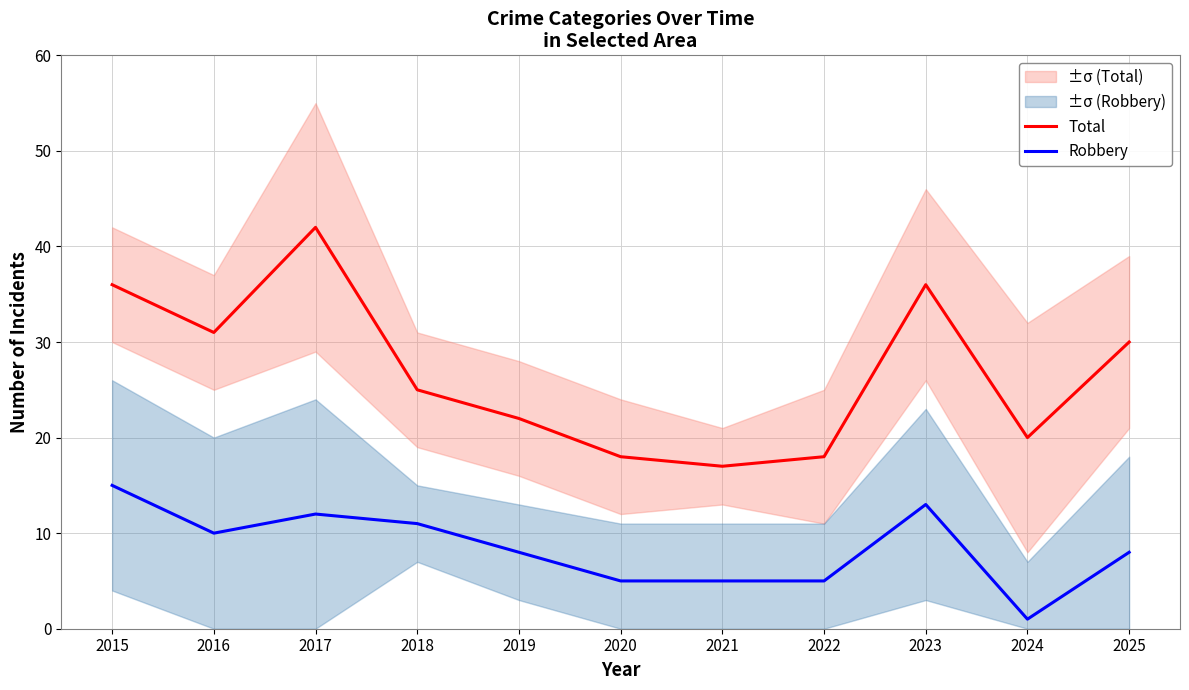

What is the spread (max minus min) of values at 2022?

13